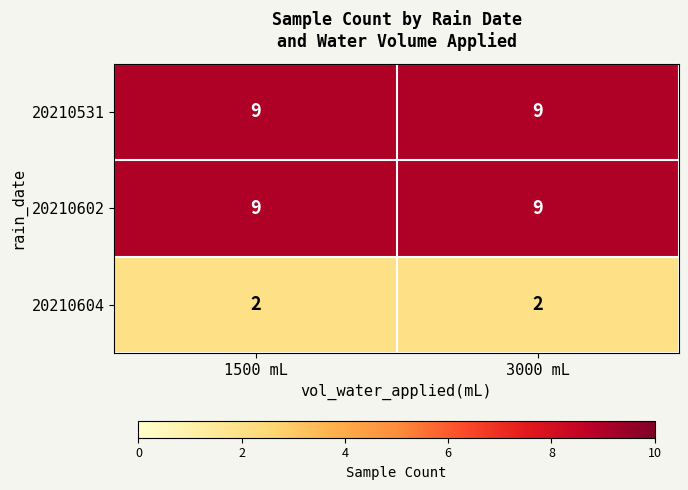

What is the total value across all series at 3000 mL?

20